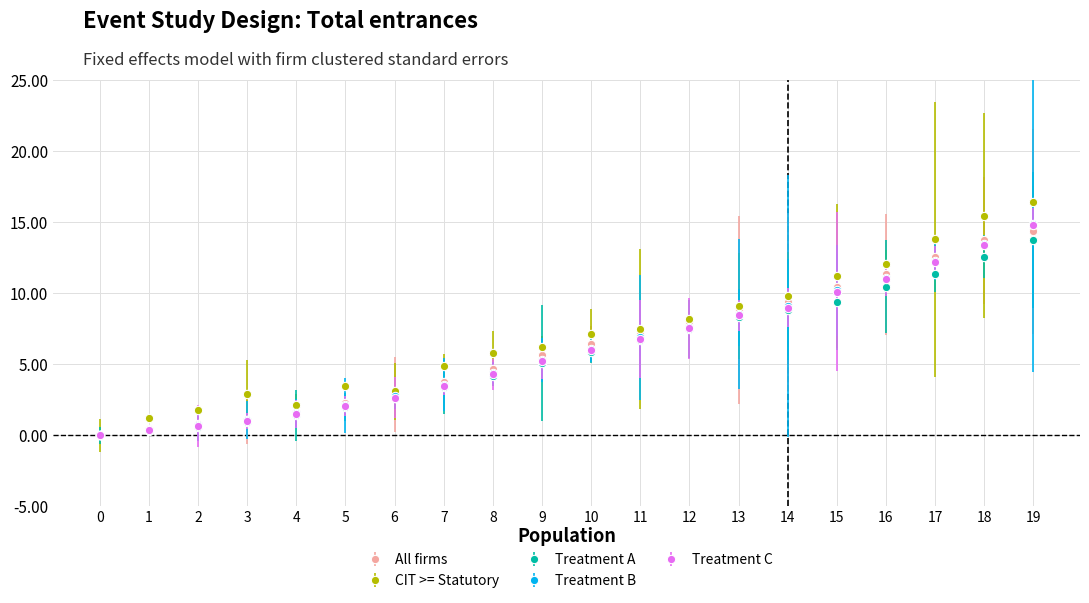

Which series has the largest range (max minus min)?

CIT >= Statutory